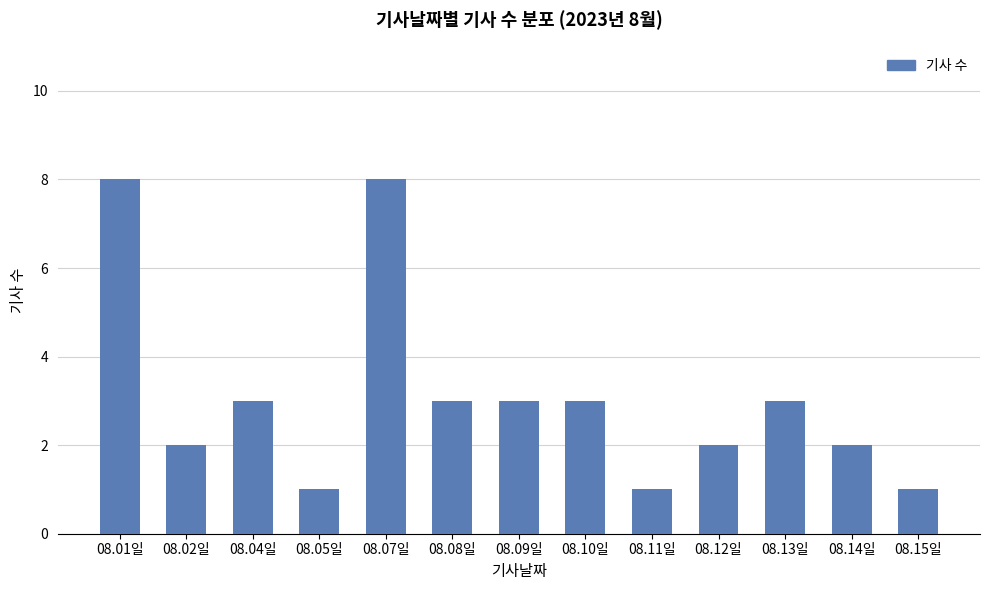

Reading left to right, extract all data points from this chart.

08.01일=8	08.02일=2	08.04일=3	08.05일=1	08.07일=8	08.08일=3	08.09일=3	08.10일=3	08.11일=1	08.12일=2	08.13일=3	08.14일=2	08.15일=1